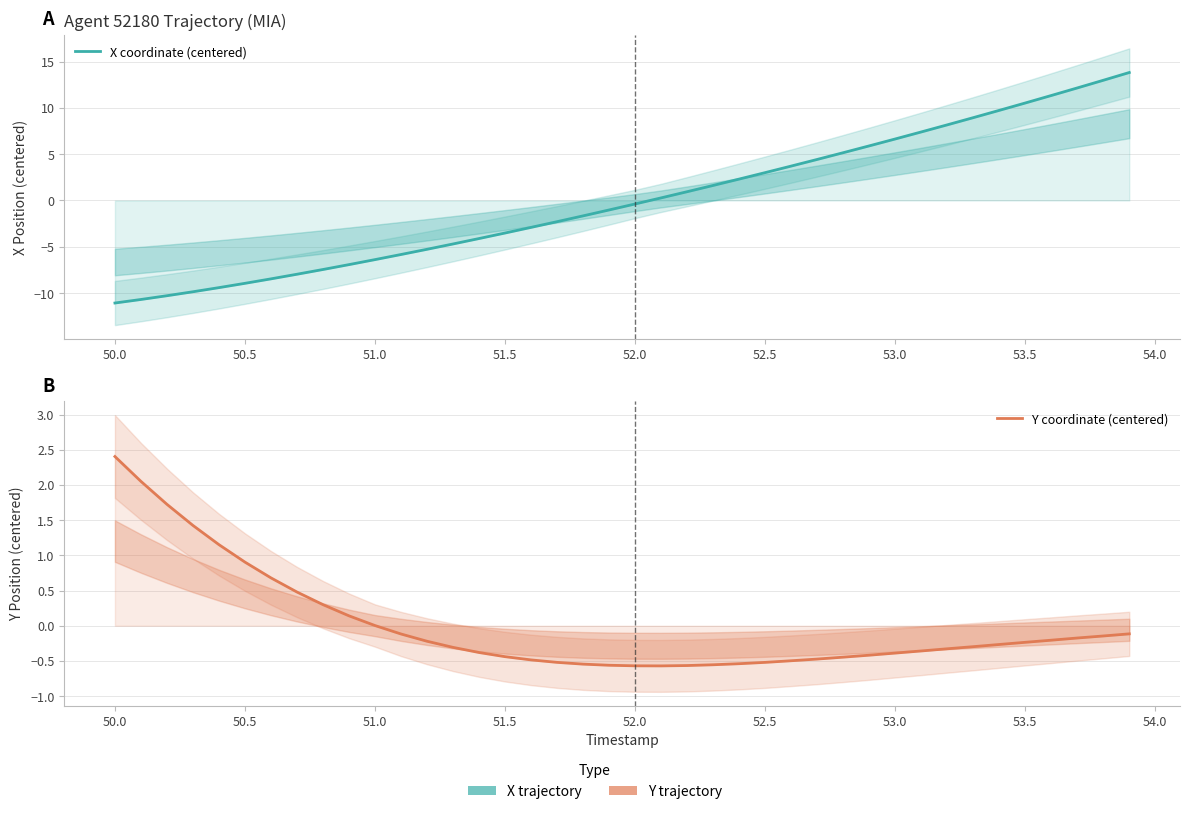

What are all the series names shown in the legend?

X coordinate (centered), Y coordinate (centered)